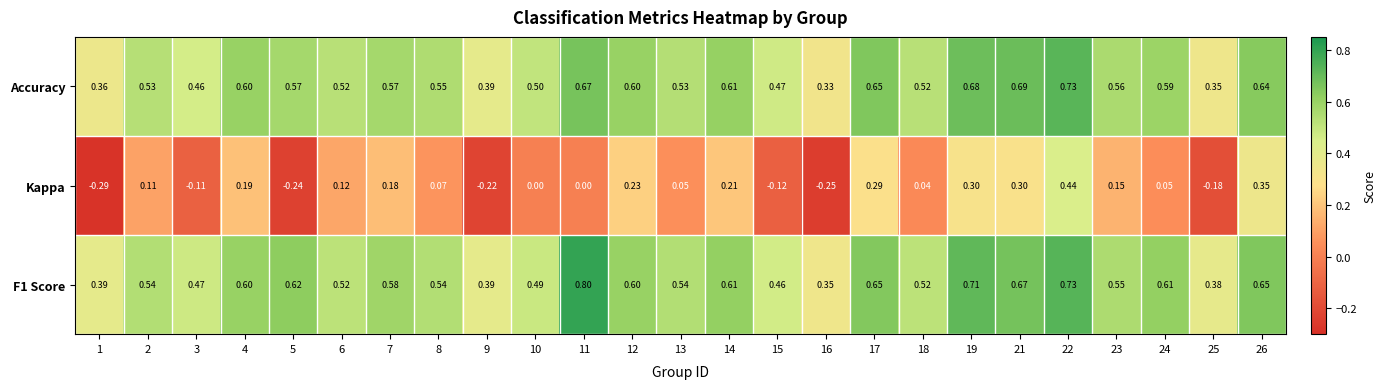

Is the value of F1 Score at 11 greater than the value of Kappa at 6?

Yes